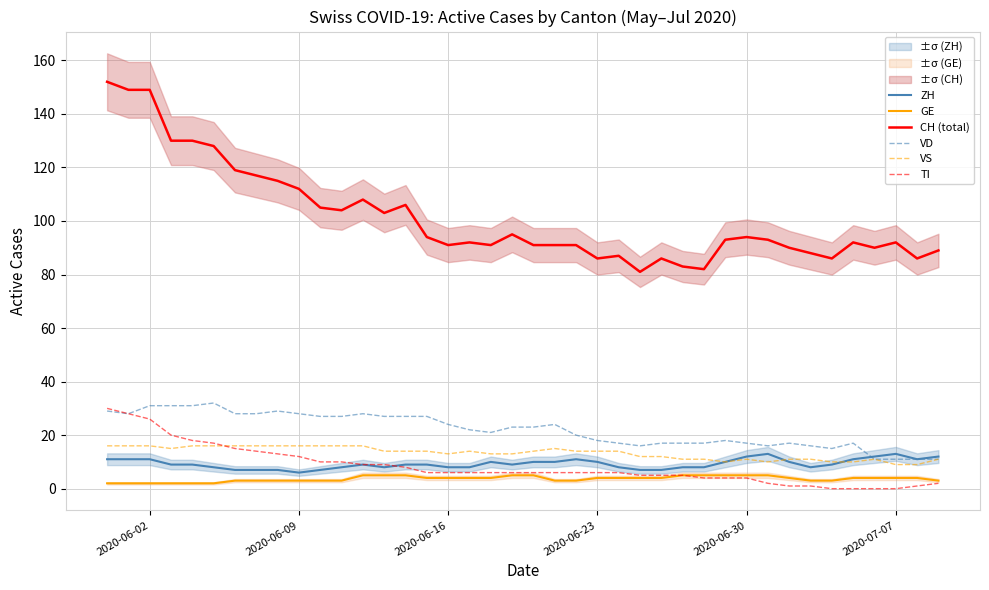

Which series has the widest spread of values?

CH (total)